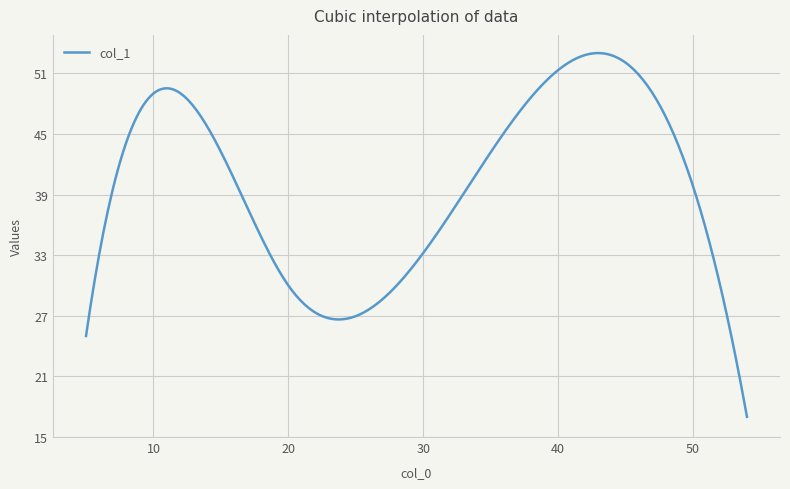

What is the smallest value displayed?

17.0